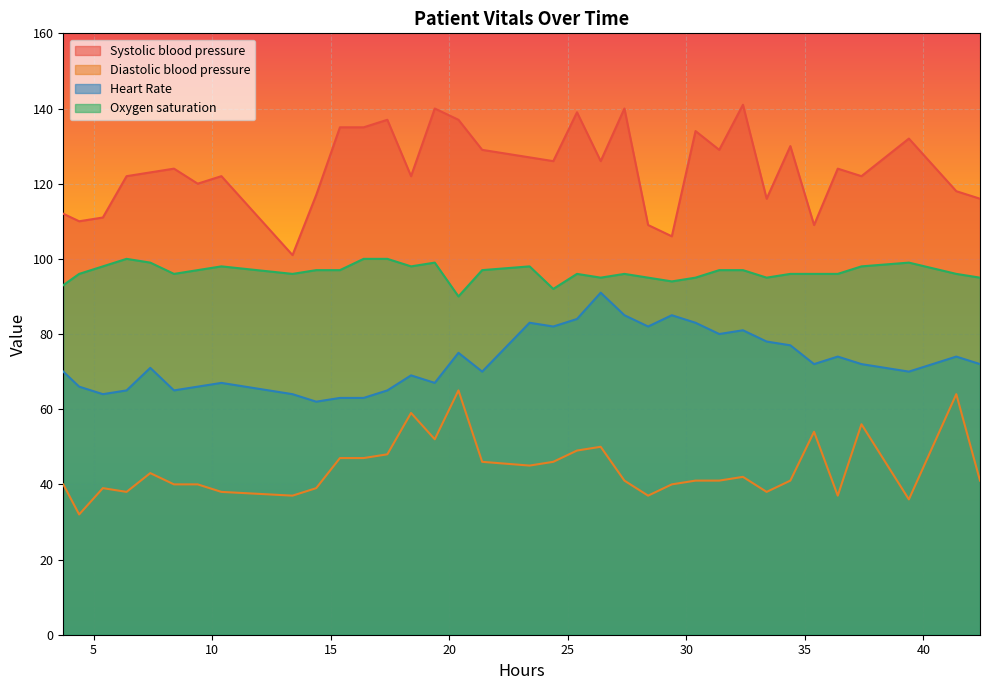

How many lines are shown in the chart?

4